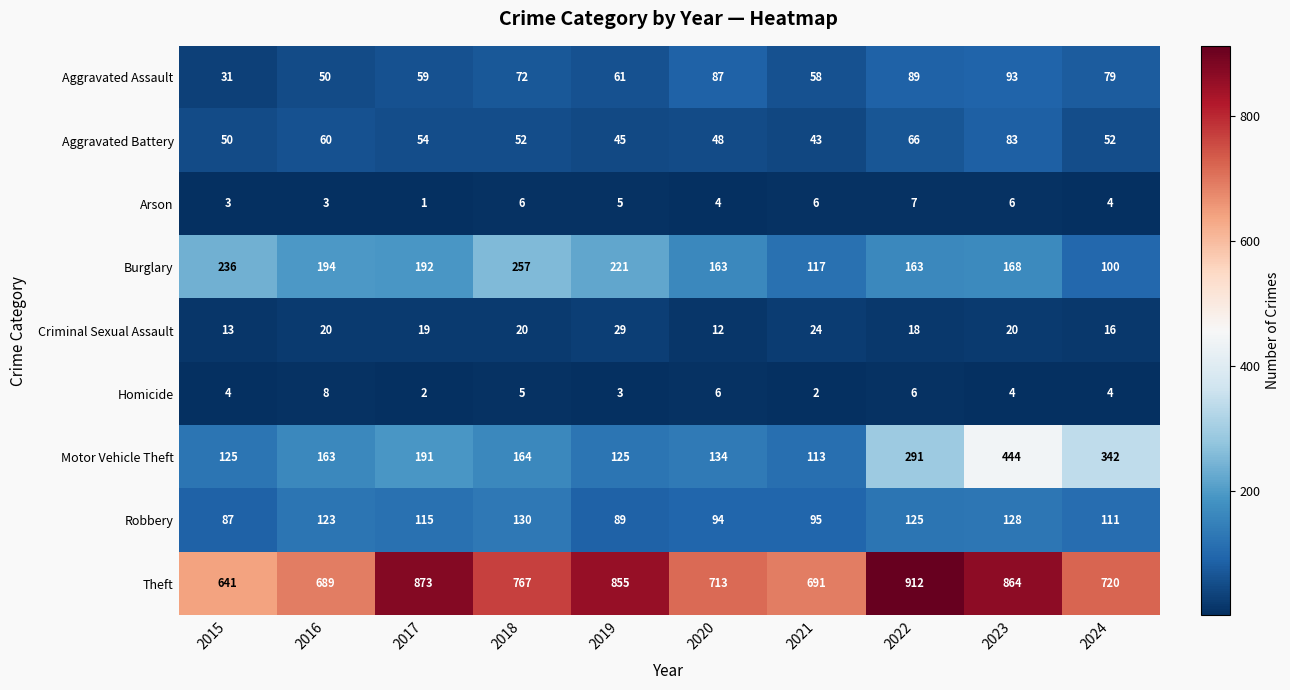

The Aggravated Assault series shows 54 at 2015. True or false?

False